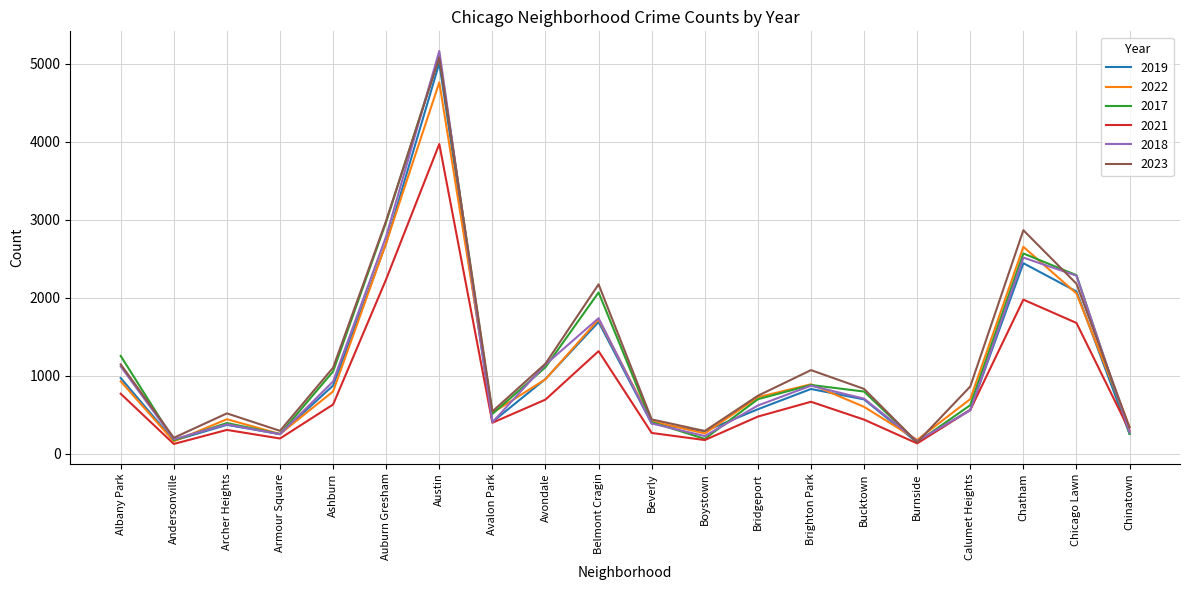

What are all the series names shown in the legend?

2019, 2022, 2017, 2021, 2018, 2023